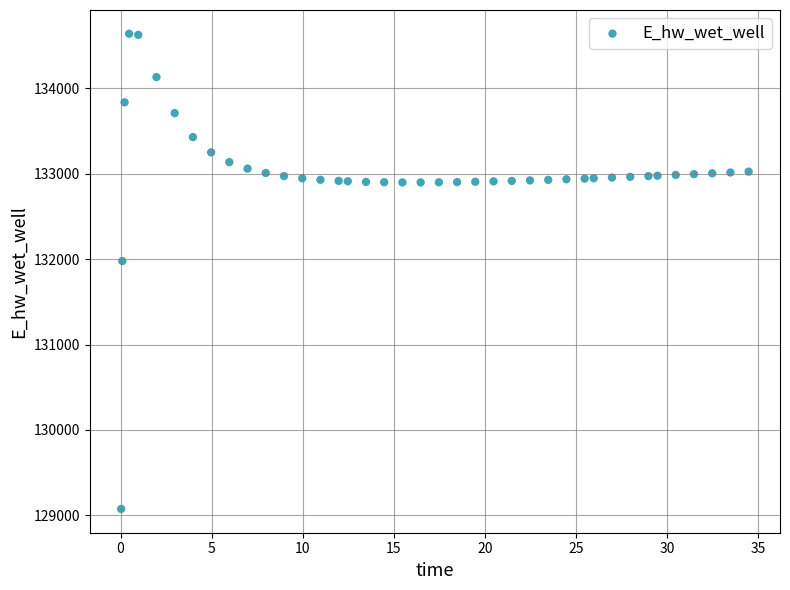

What Y value in the scatter plot is closest to 131856?

131977.8